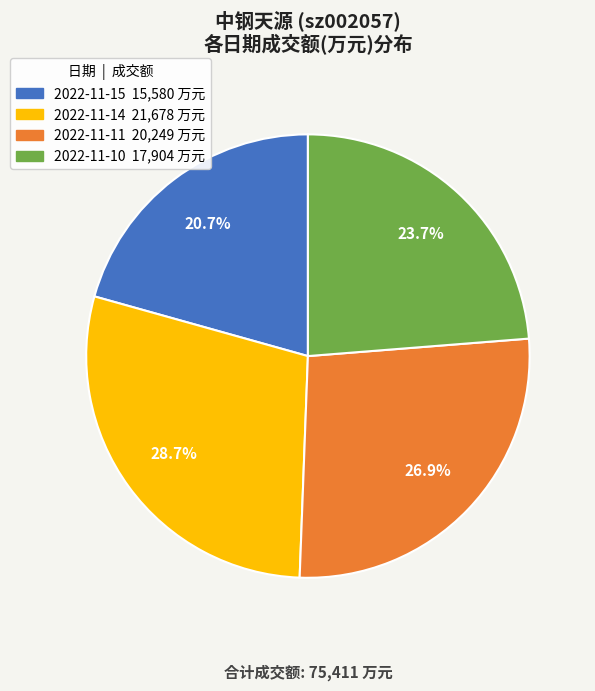

Rank the categories by value from lowest to highest.

2022-11-15, 2022-11-10, 2022-11-11, 2022-11-14